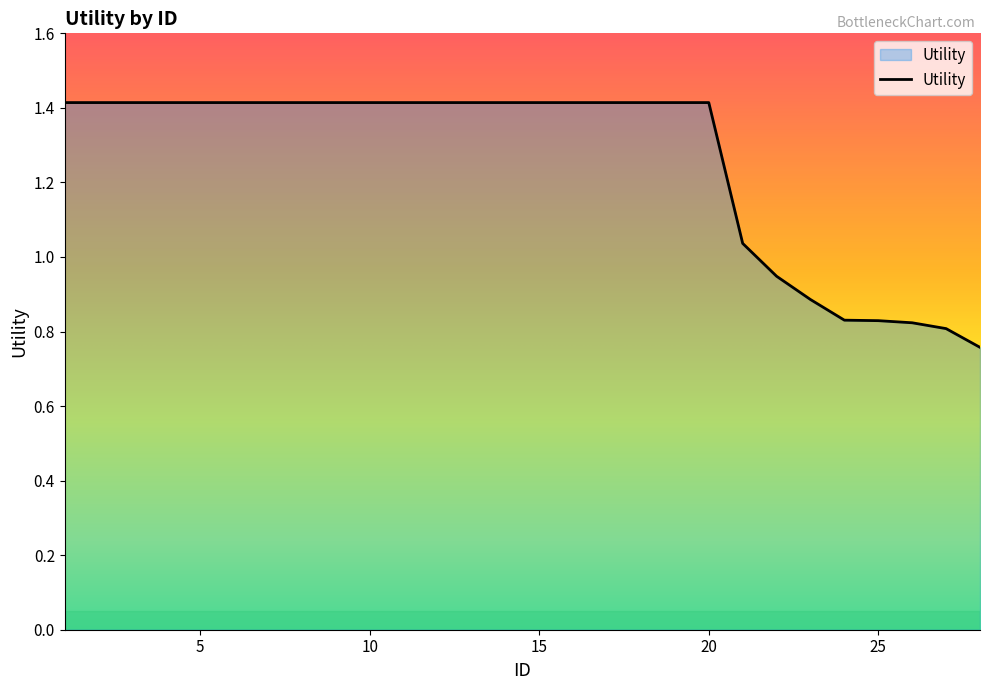

What is the greatest value displayed?

1.4